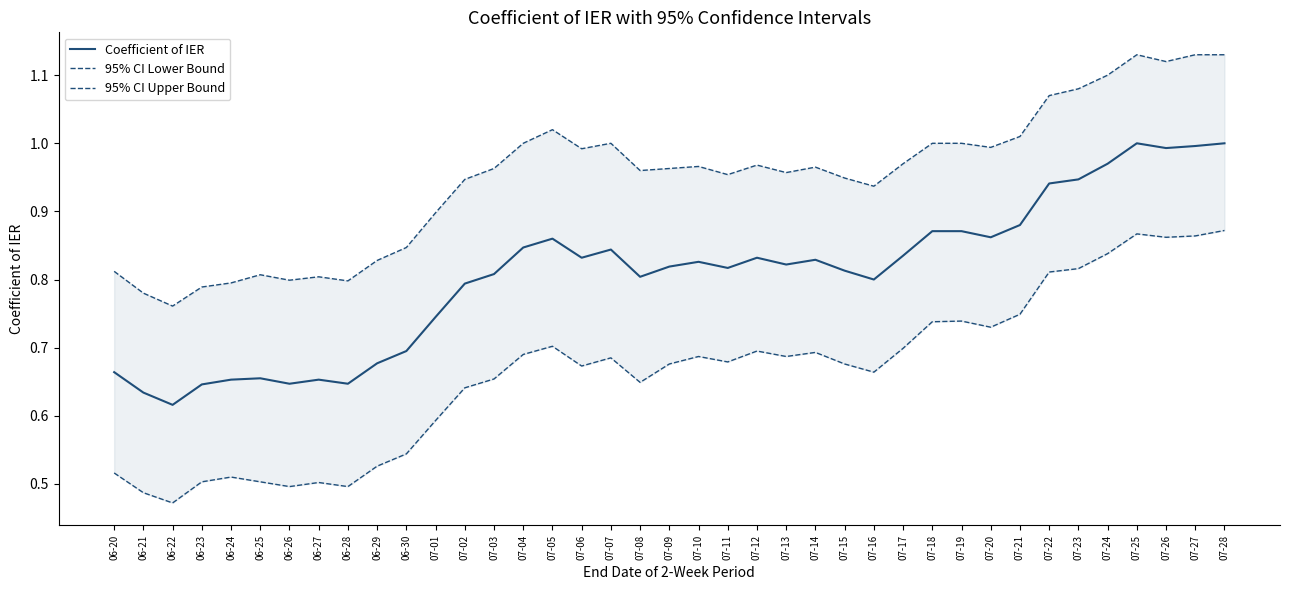

Rank the categories by Coefficient of IER value from highest to lowest.

07-25, 07-28, 07-27, 07-26, 07-24, 07-23, 07-22, 07-21, 07-18, 07-19, 07-20, 07-05, 07-04, 07-07, 07-17, 07-06, 07-12, 07-14, 07-10, 07-13, 07-09, 07-11, 07-15, 07-03, 07-08, 07-16, 07-02, 07-01, 06-30, 06-29, 06-20, 06-25, 06-24, 06-27, 06-26, 06-28, 06-23, 06-21, 06-22